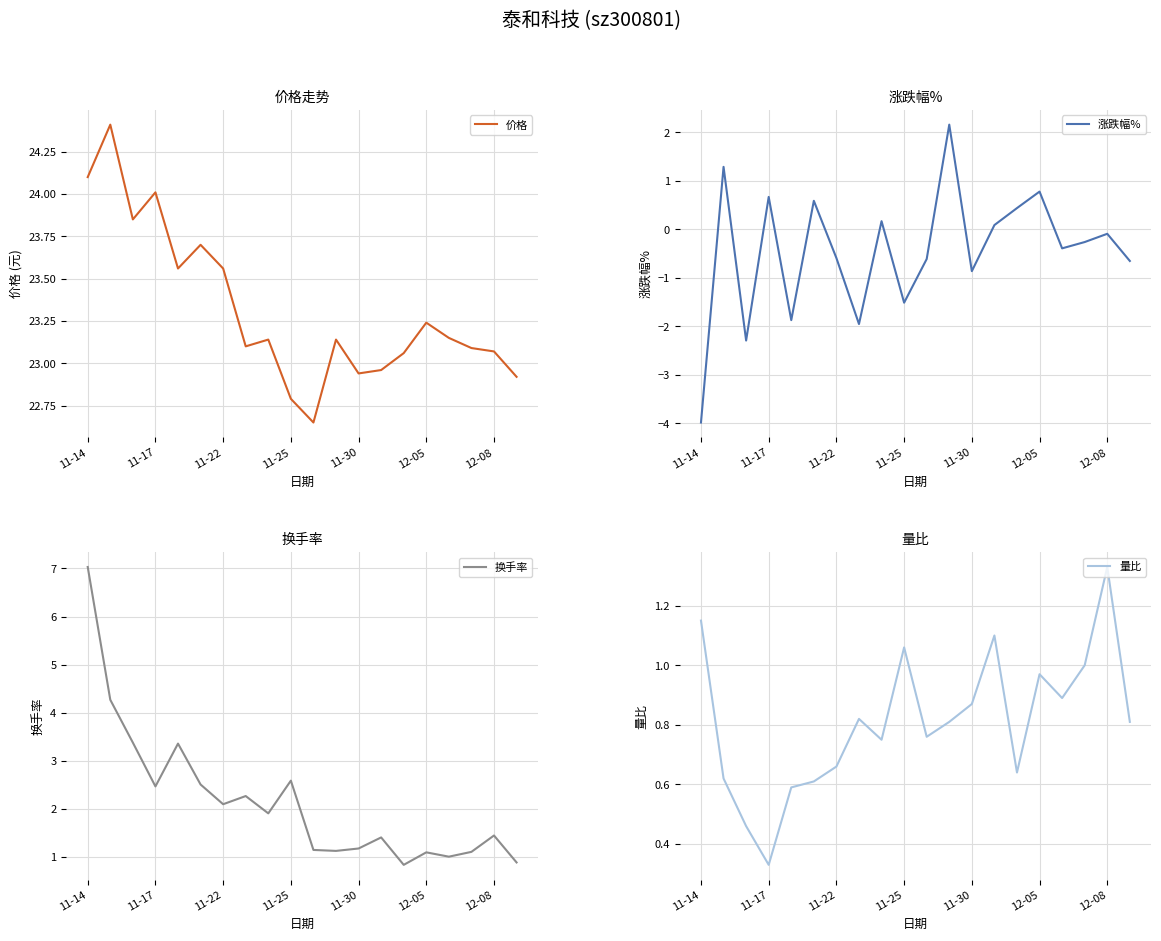

True or false: 量比 and 换手率 cross at least once.

False